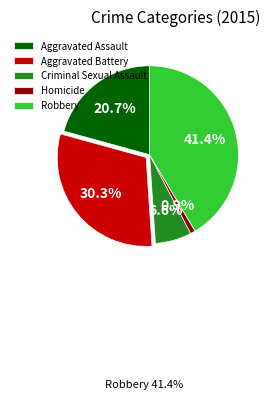

Rank the categories by value from lowest to highest.

Homicide, Criminal Sexual Assault, Aggravated Assault, Aggravated Battery, Robbery